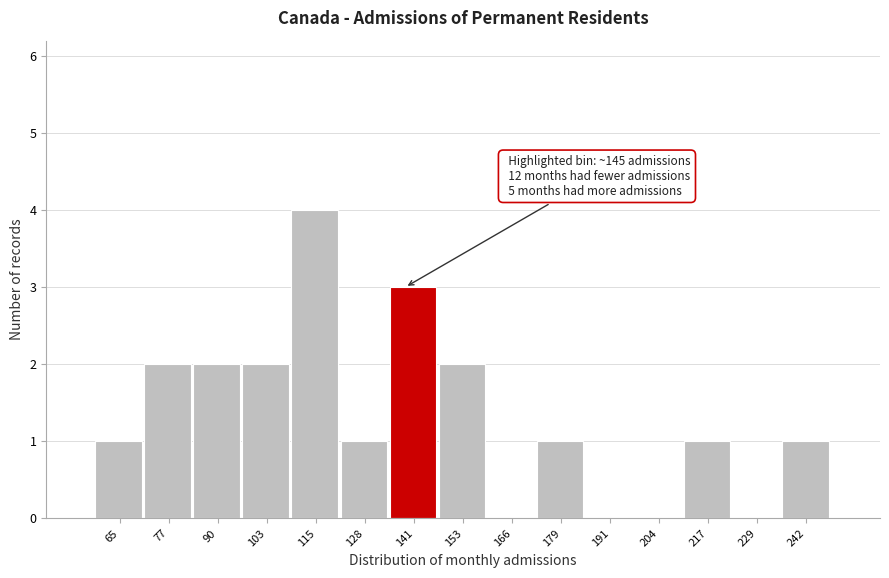

Reading left to right, extract all data points from this chart.

65=1	77=2	90=2	103=2	115=4	128=1	141=3	153=2	166=0	179=1	191=0	204=0	217=1	229=0	242=1